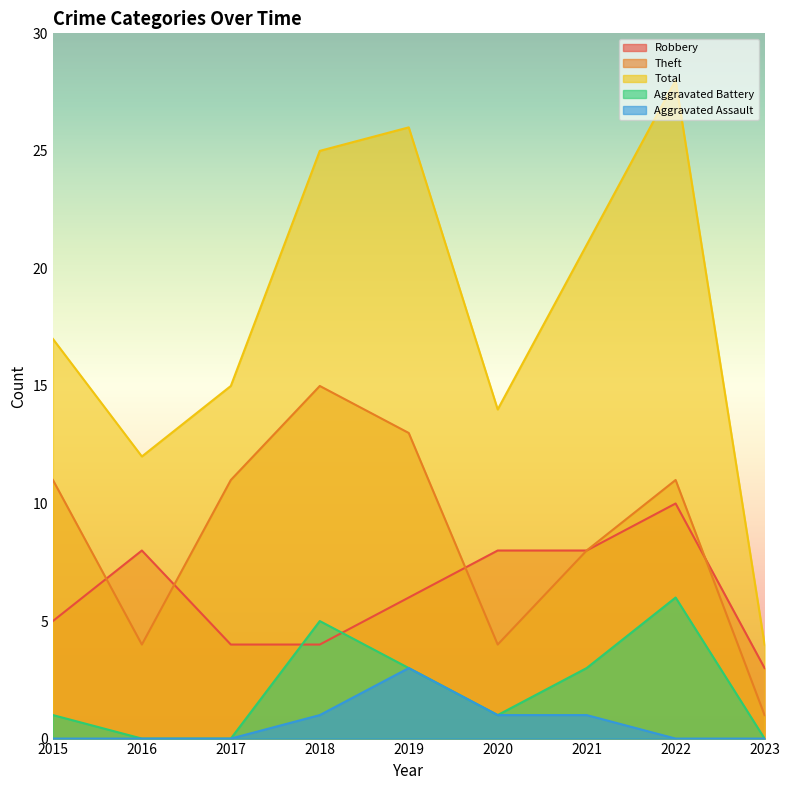

True or false: Robbery and Total intersect in this chart.

False